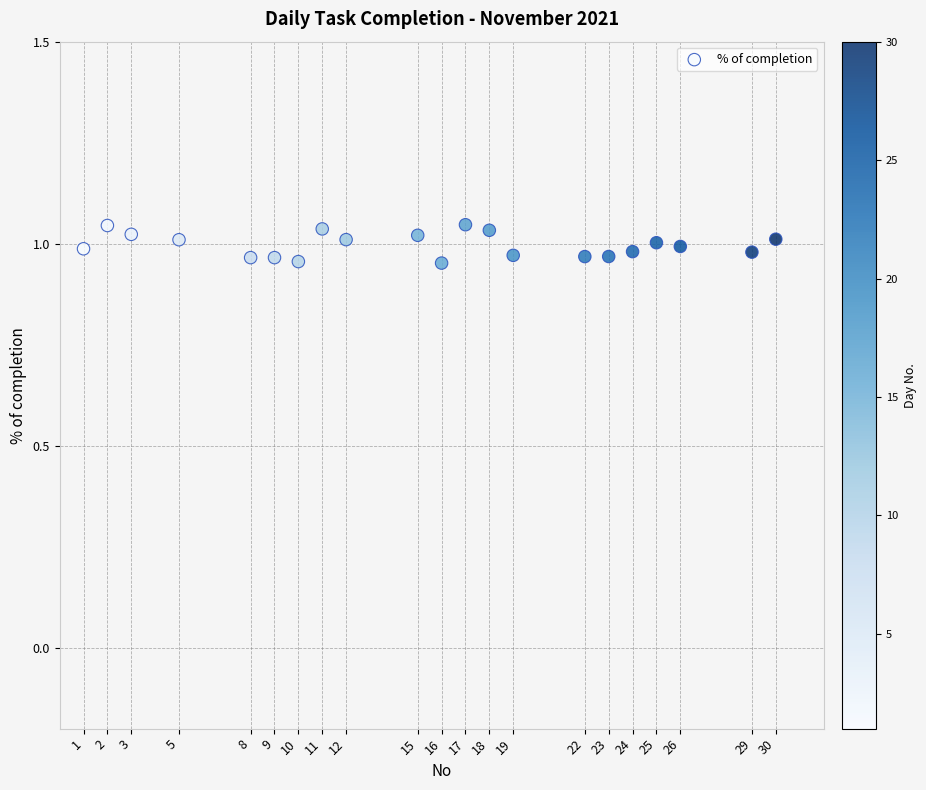

What is the range of X values (max minus min)?

29.0